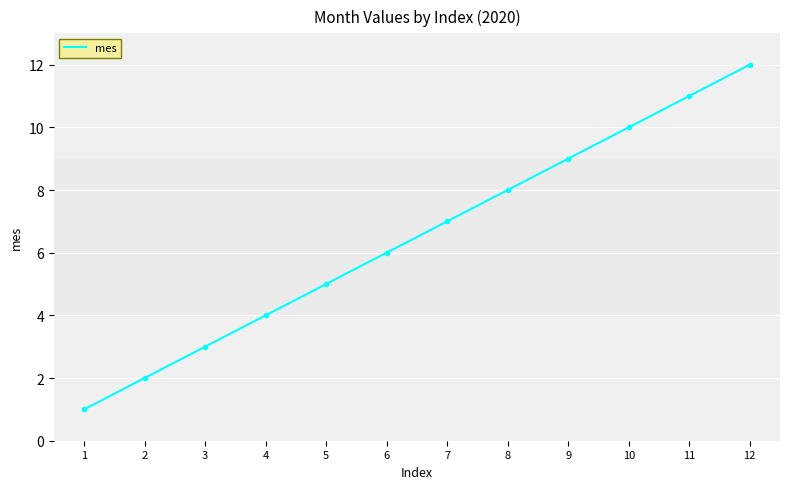

What is the difference between the values at 2 and 11?

9